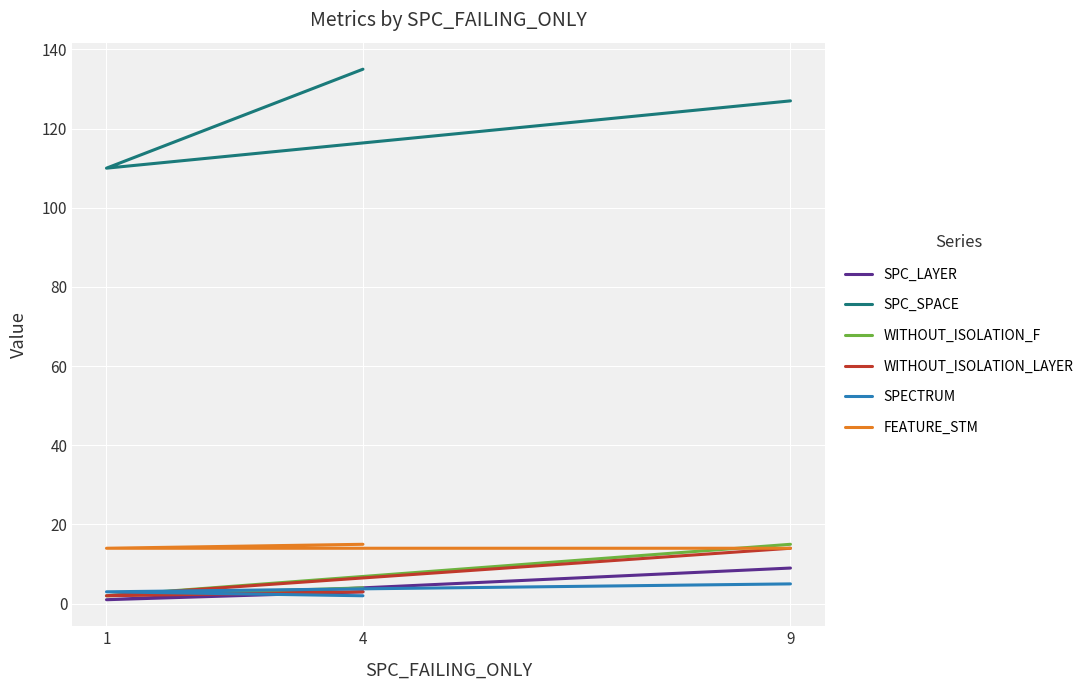

Reading left to right, transcribe all the data shown in this chart.

SPC_LAYER: 9=9	1=1	4=3
SPC_SPACE: 9=127	1=110	4=135
WITHOUT_ISOLATION_F: 9=15	1=2	4=4
WITHOUT_ISOLATION_LAYER: 9=14	1=2	4=3
SPECTRUM: 9=5	1=3	4=2
FEATURE_STM: 9=14	1=14	4=15